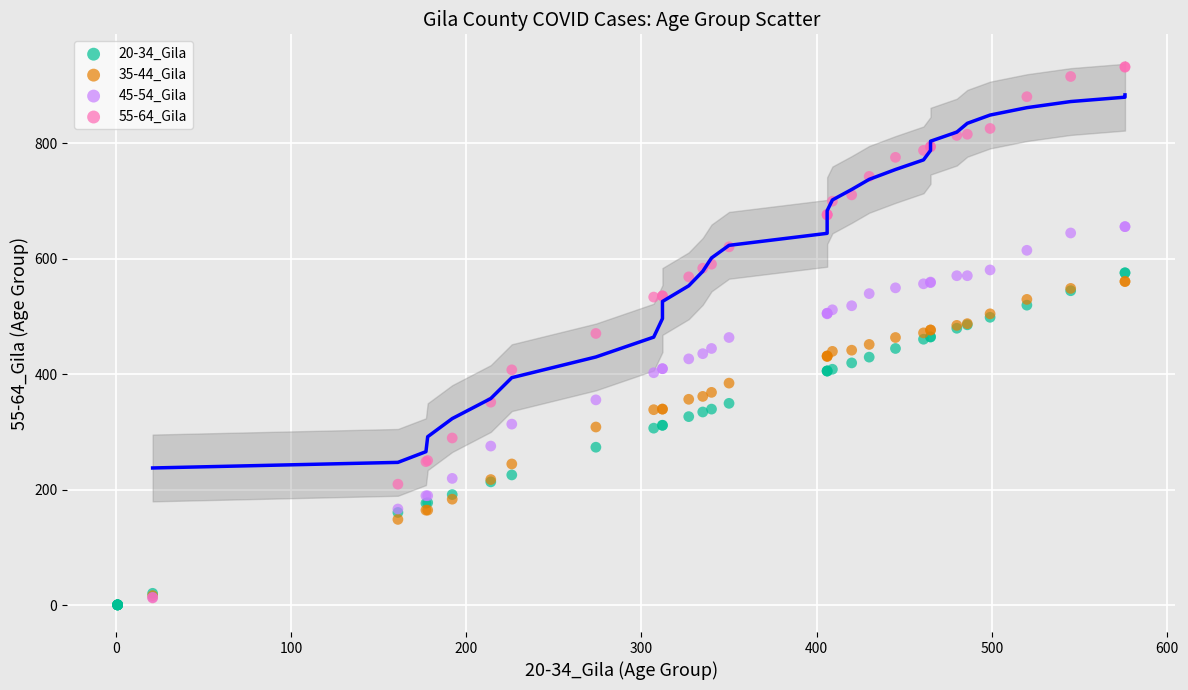

Which series has the widest spread of Y values?

55-64_Gila